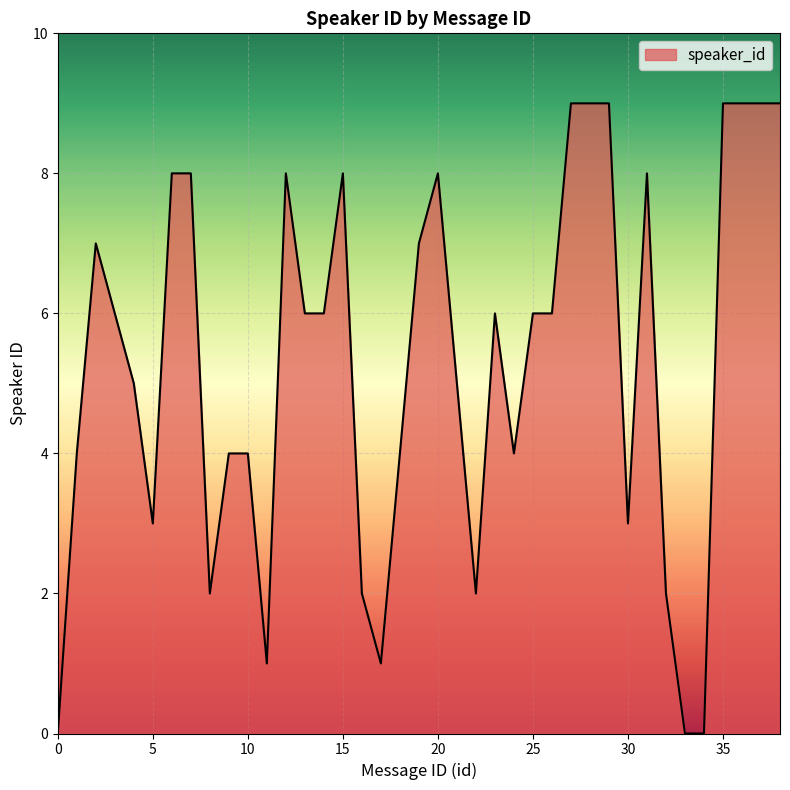

What is the greatest value displayed?

9